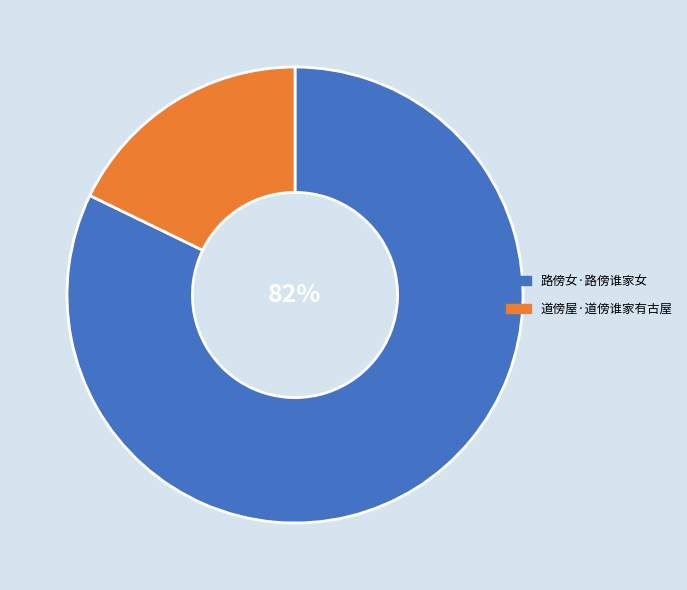

To the nearest percent, what is the combined percentage of 道傍屋·道傍谁家有古屋 and 路傍女·路傍谁家女?

100%